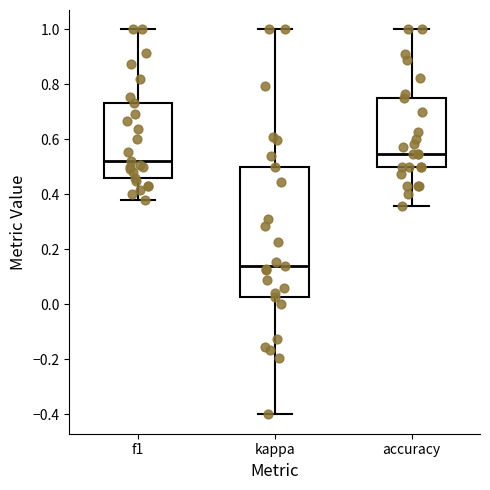

Where is the lower edge of the box for accuracy on the y-axis? The values are not printed on the chart, so give them approximately, as read against the axis.

0.50